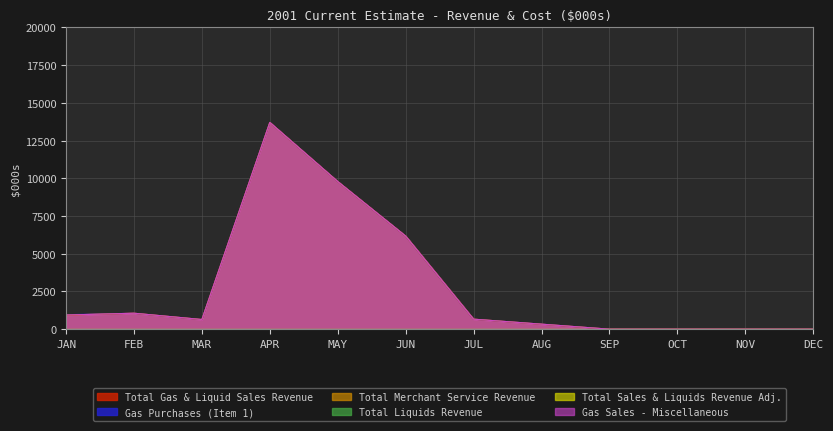

Which has a higher value, JUN or SEP?

JUN